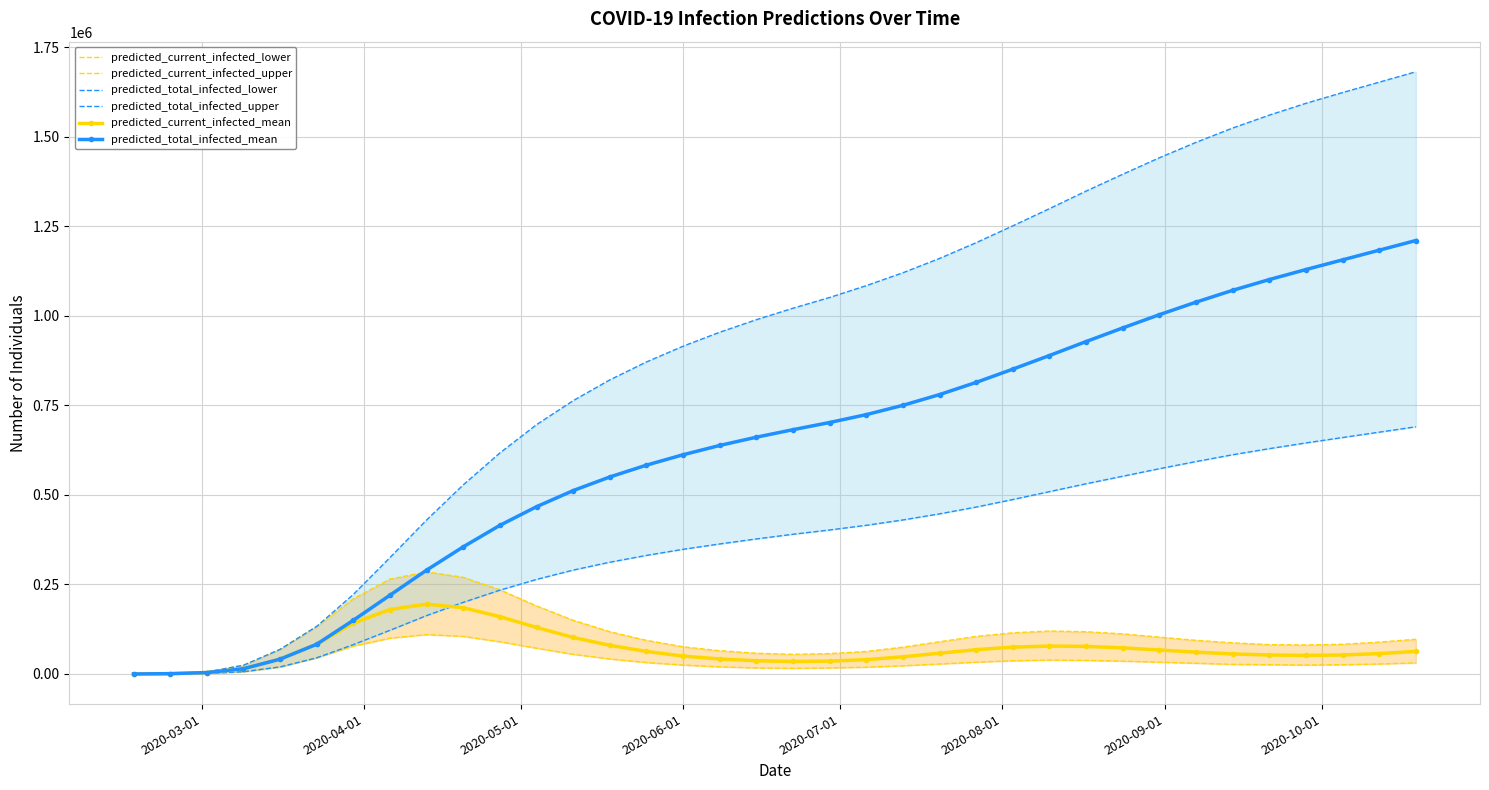

What is the difference between the maximum and minimum values in the predicted_current_infected_mean series?

194882